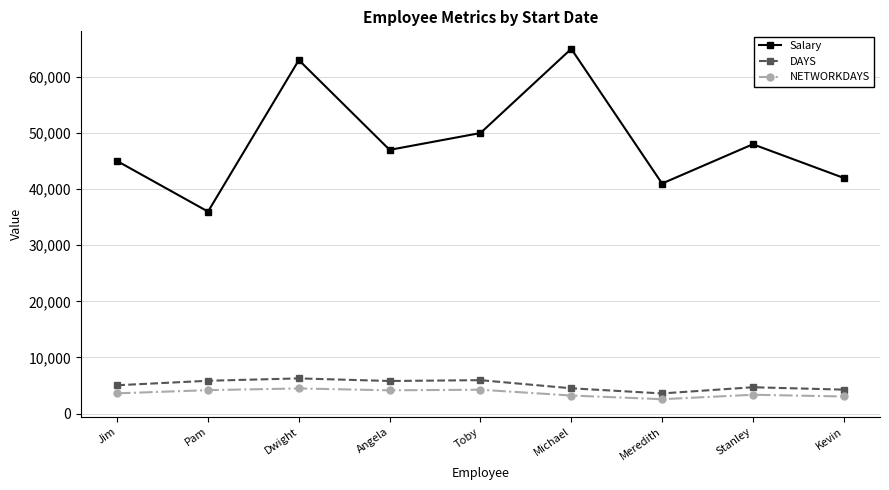

The DAYS series shows 9829 at Pam. True or false?

False